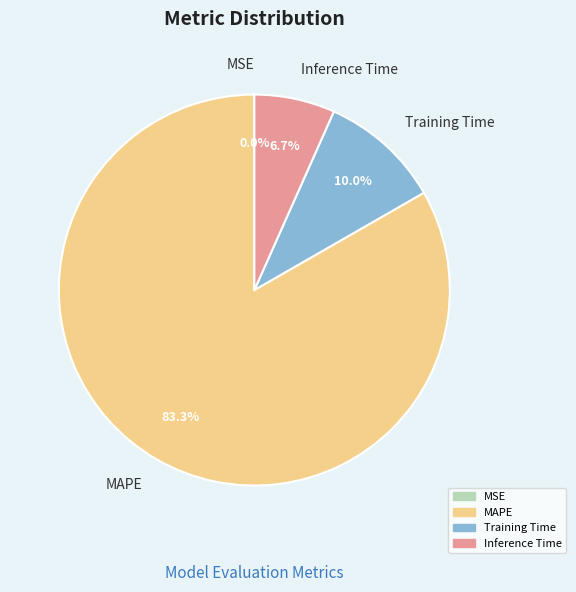

To the nearest percent, what portion does Training Time represent?

10%